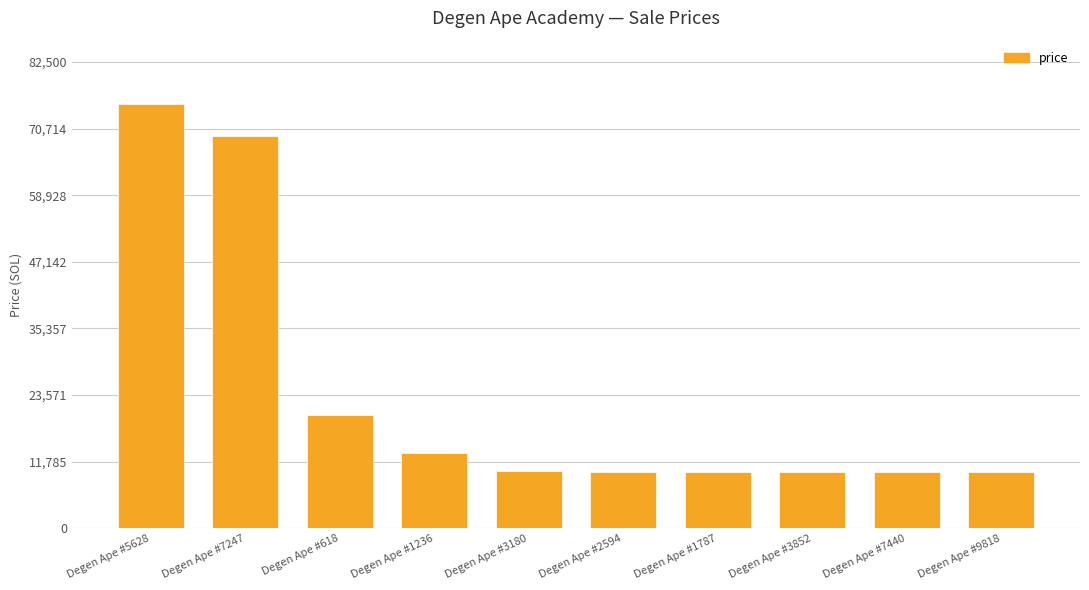

Approximately how many times larger is the value at Degen Ape #618 compared to Degen Ape #7440?

2.0